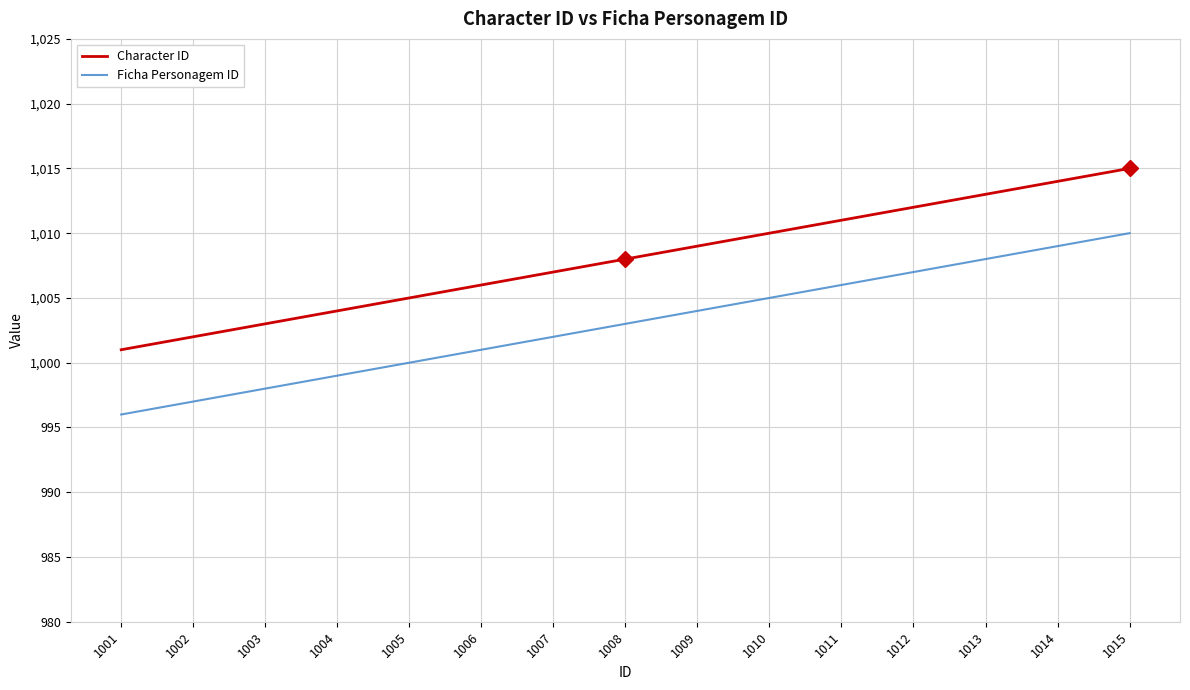

Is this an area chart (filled region under the line)?

No